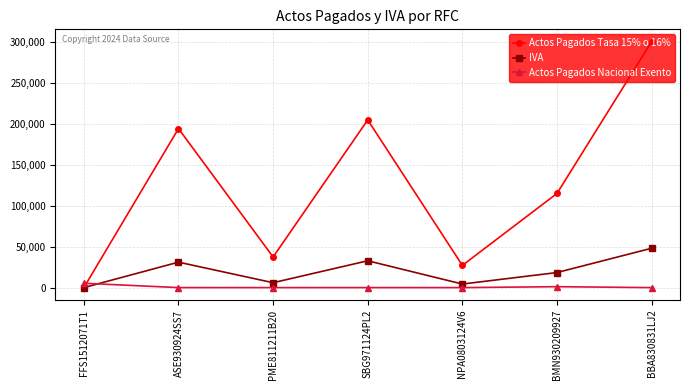

Where does the Actos Pagados Tasa 15% o 16% series first go above 115082?

ASE930924SS7